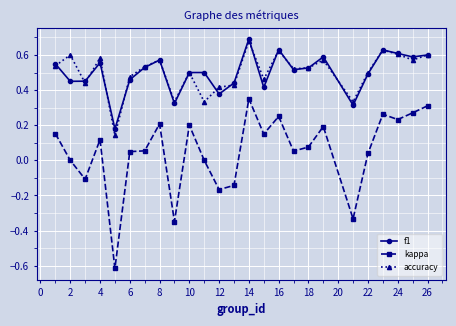

What are all the series names shown in the legend?

f1, kappa, accuracy